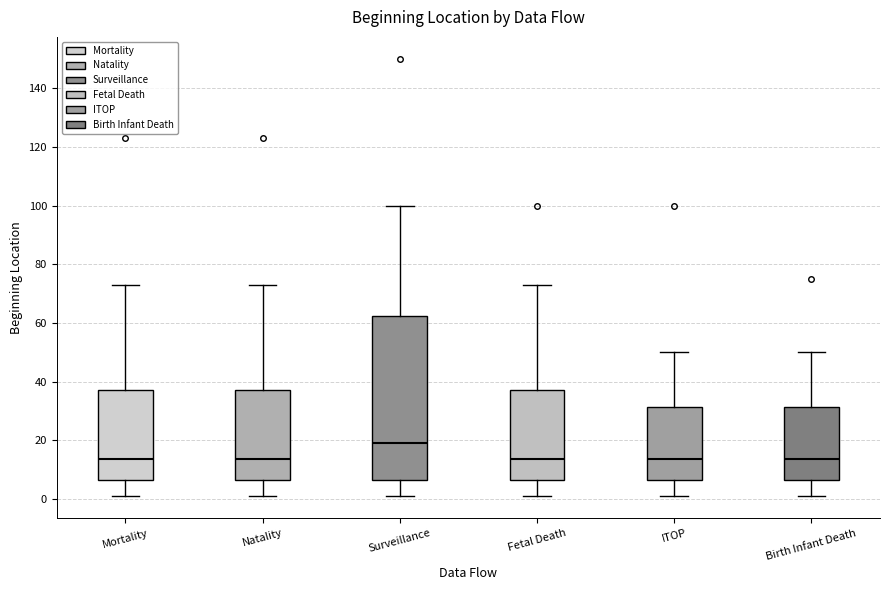

Comparing the boxes themselves (not the whiskers), which one is the tallest?

Surveillance